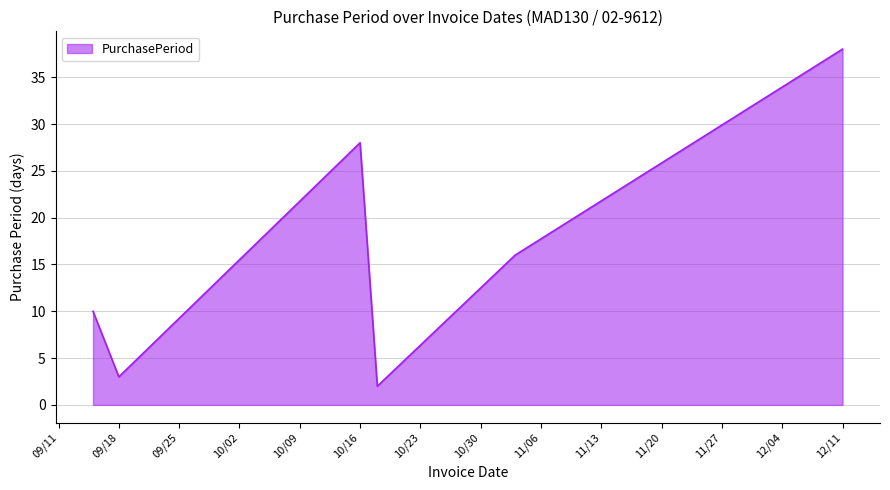

What is the maximum value shown in the chart?

38